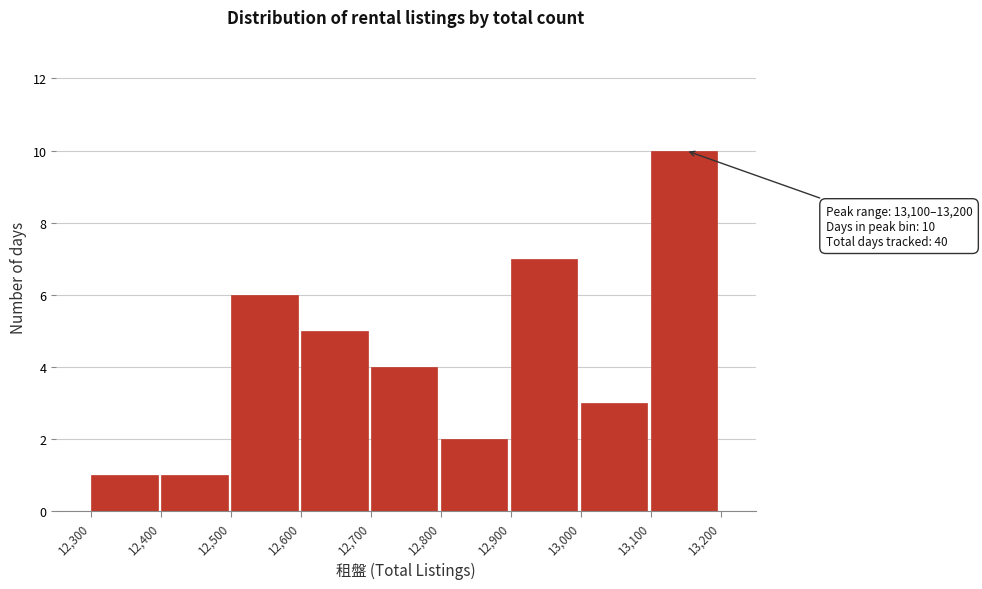

Over which range of the x-axis is the bar tallest?

13,100 to 13,200